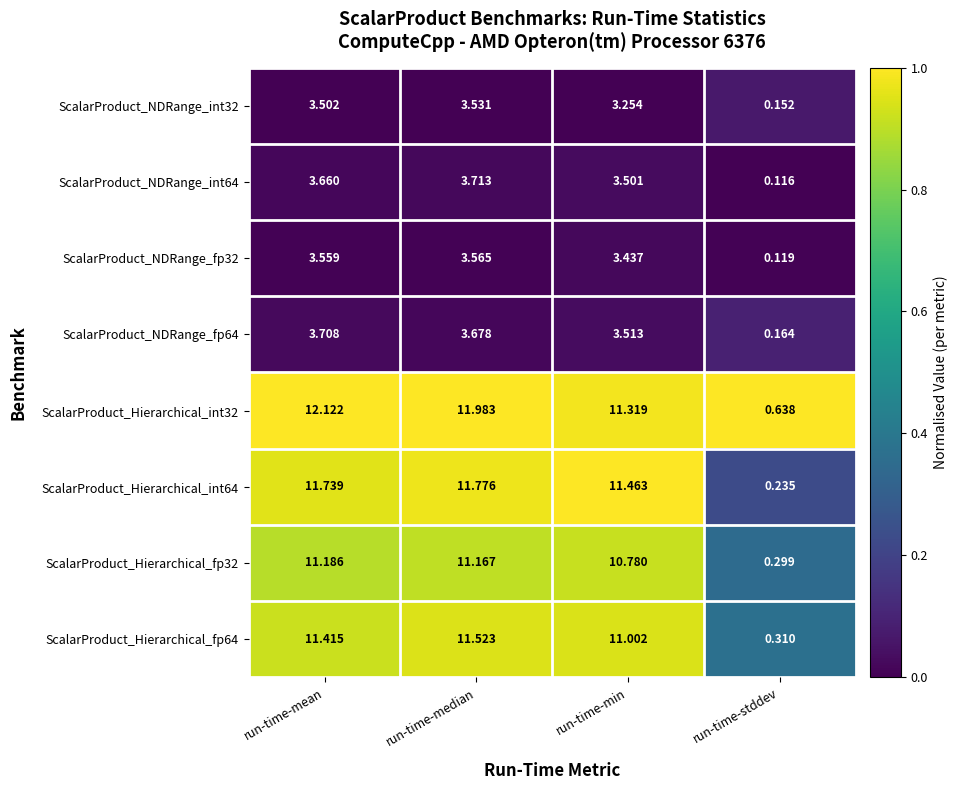

Which category has the lowest value in the ScalarProduct_Hierarchical_int32 series?

run-time-stddev